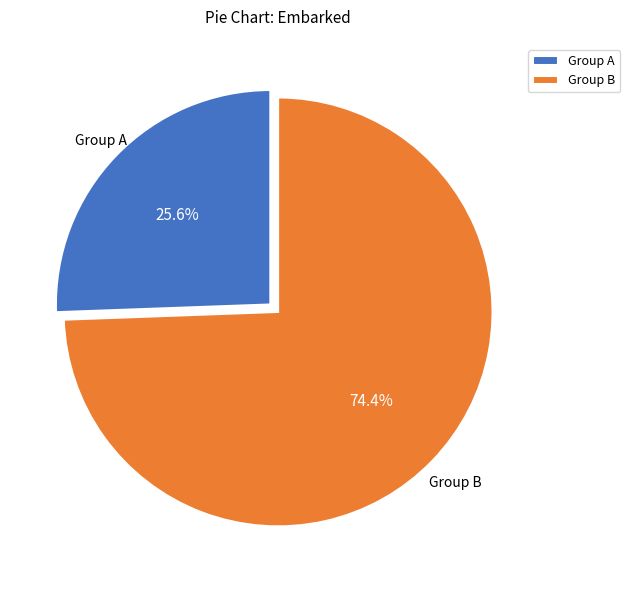

Which slice is the smallest?

Group A